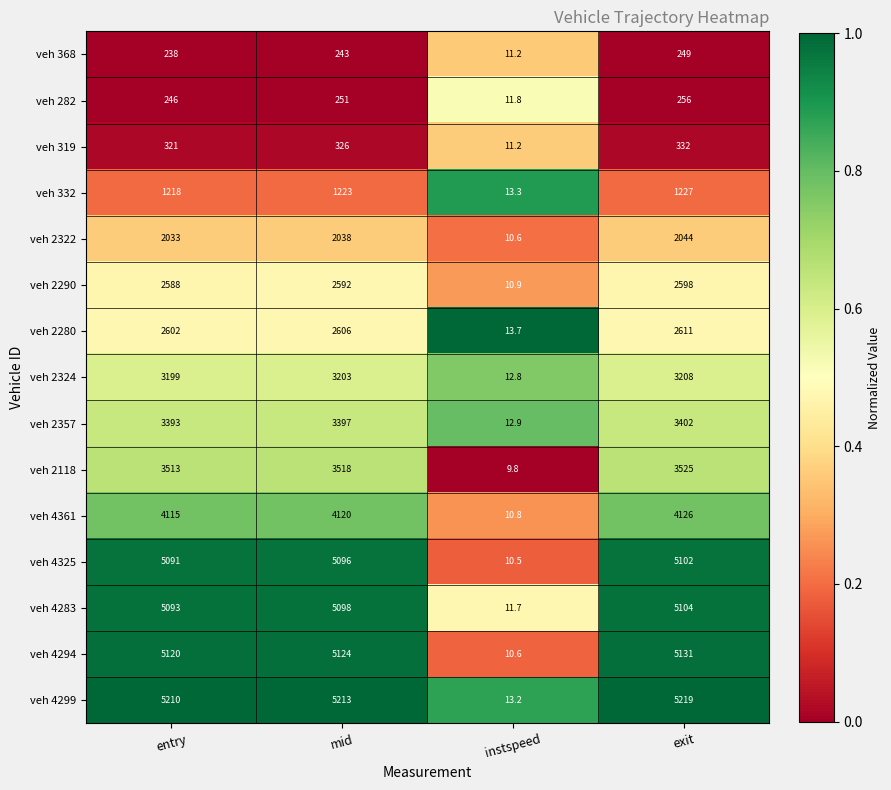

What is the difference between the maximum and second lowest values in the veh 282 series?

10.0